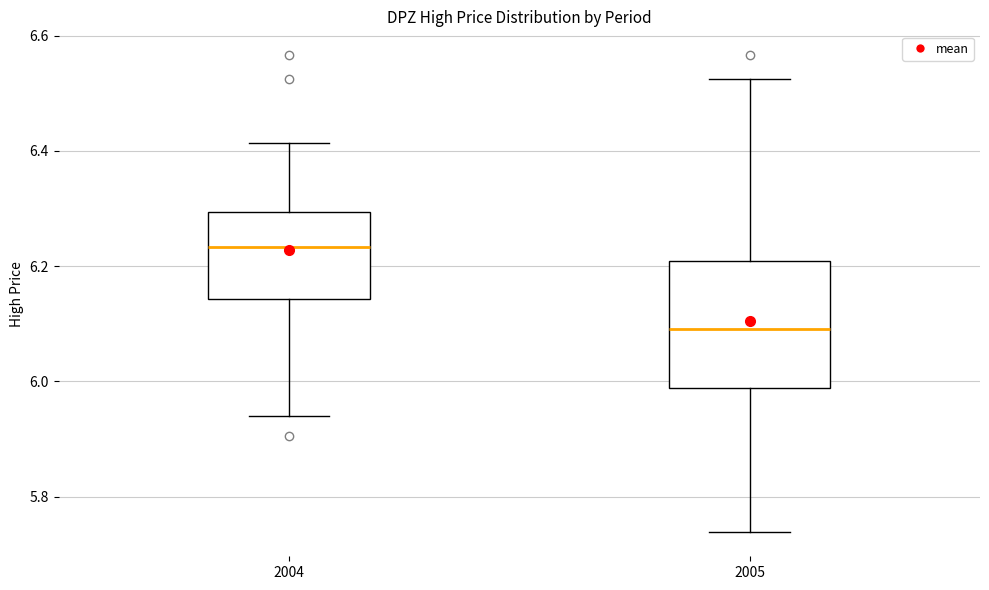

Which box is the tallest, from its lower edge to its upper edge?

2005